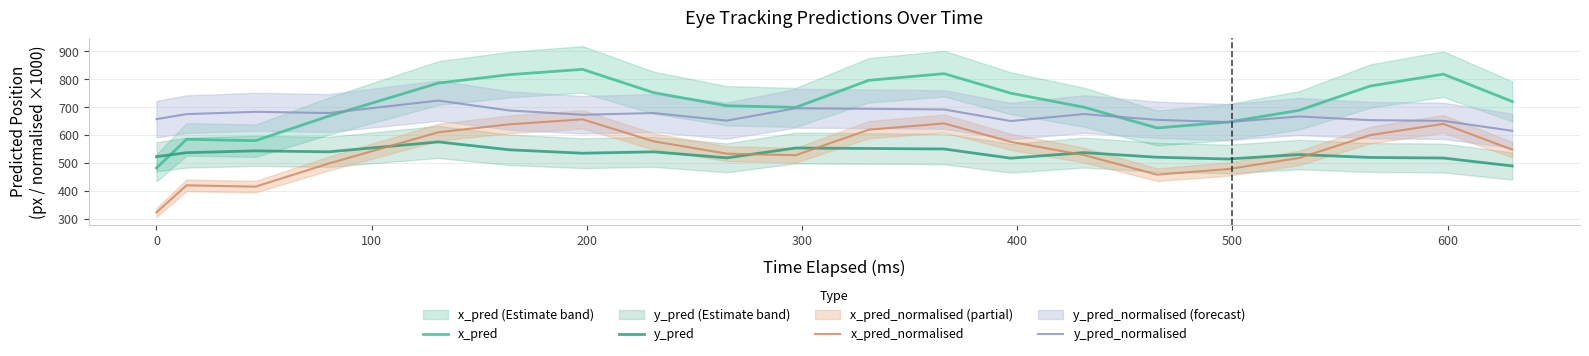

What is the maximum value for x_pred?

835.7